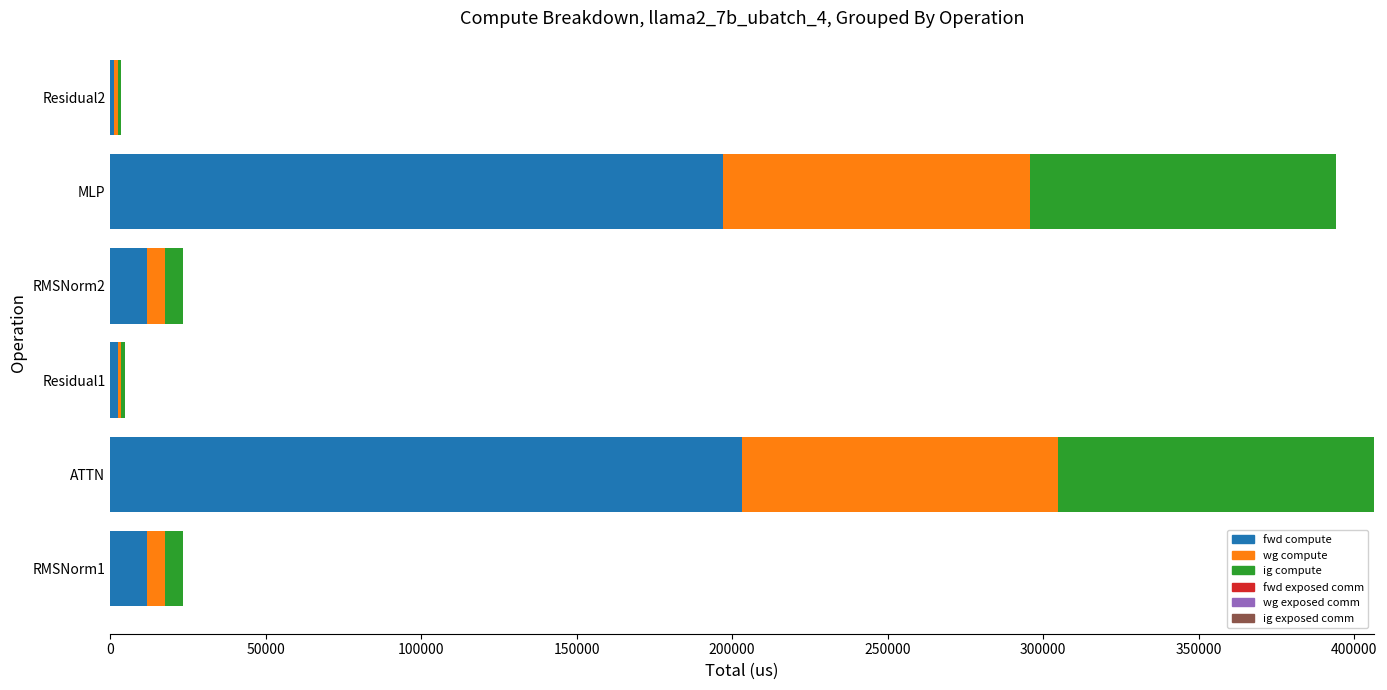

What is the sum of all fwd compute values?

427347.1